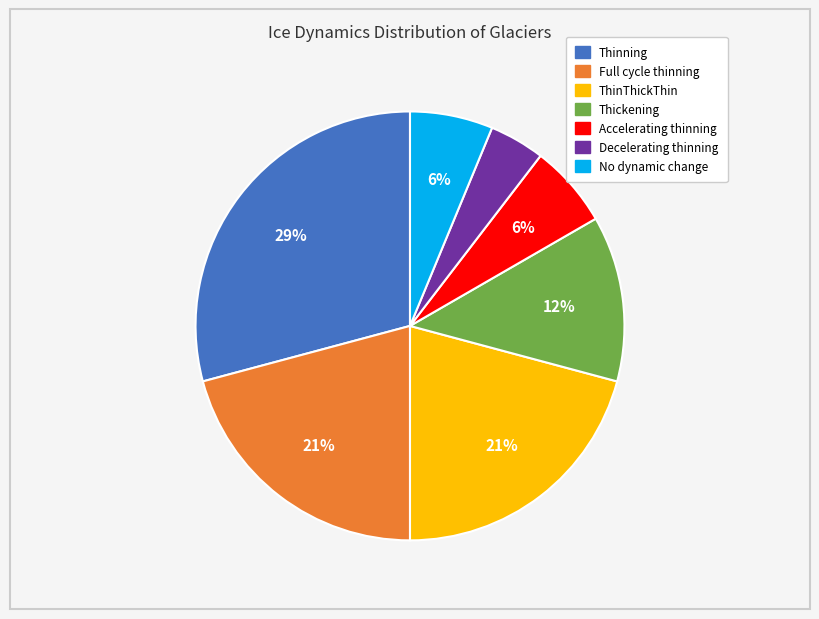

Combined, do Thickening and Full cycle thinning account for over 50%?

No